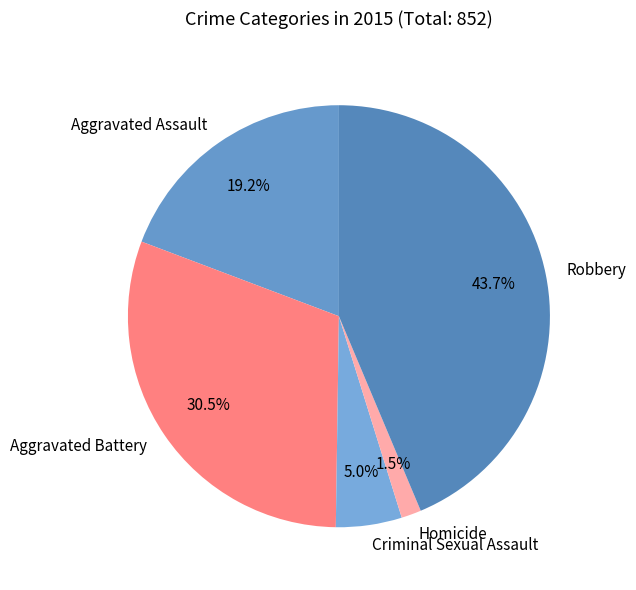

How much of the chart is everything except Homicide?

98.5%